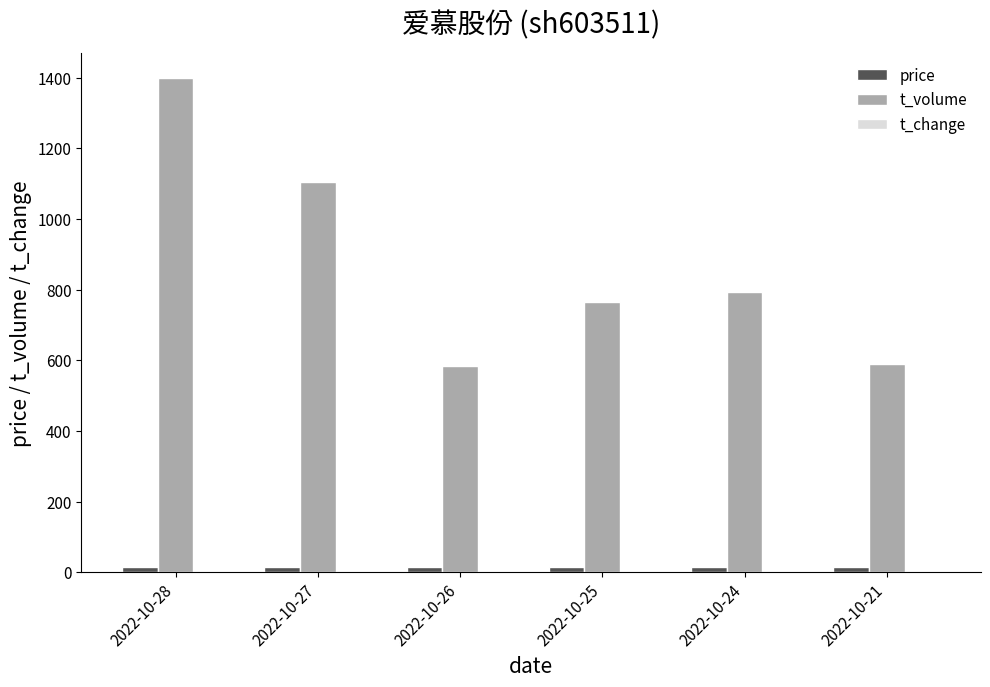

Which series changed the most between 2022-10-27 and 2022-10-24?

t_volume